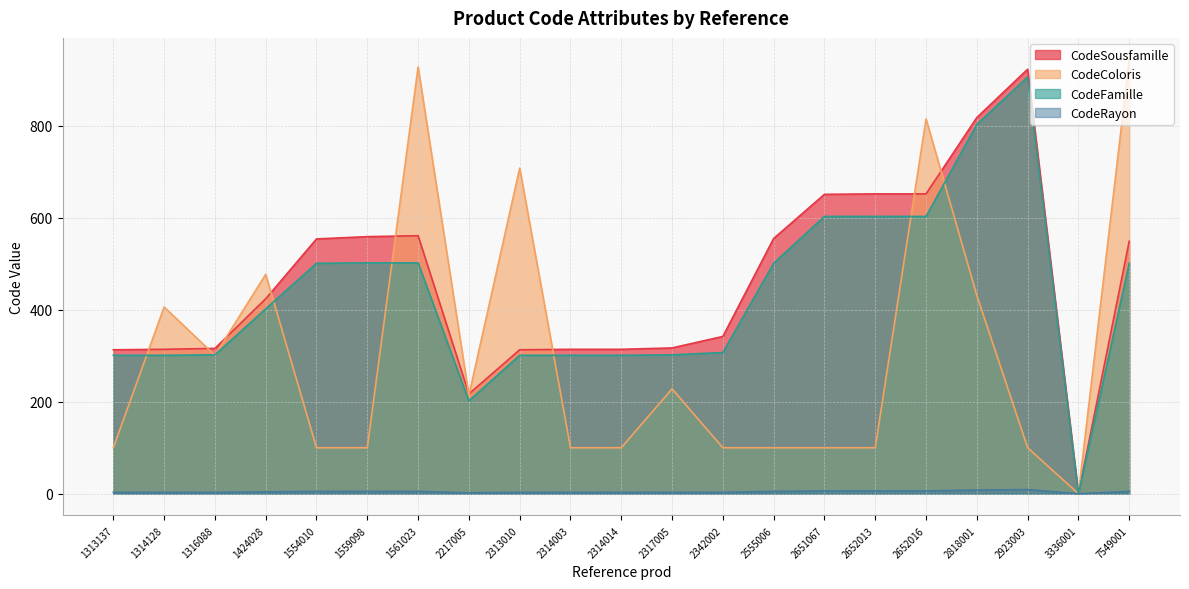

What is the total value across all series at 2651067?

1360